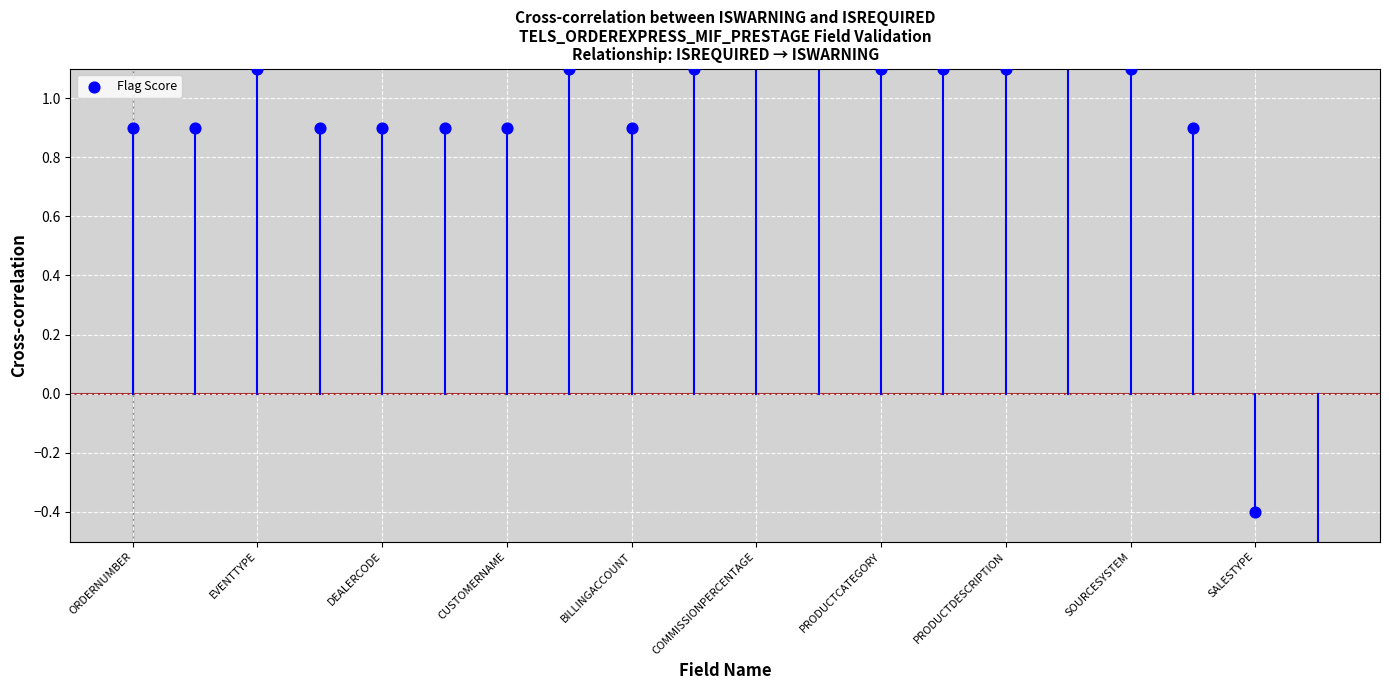

What is the change in value from 16 to 17?

-0.2